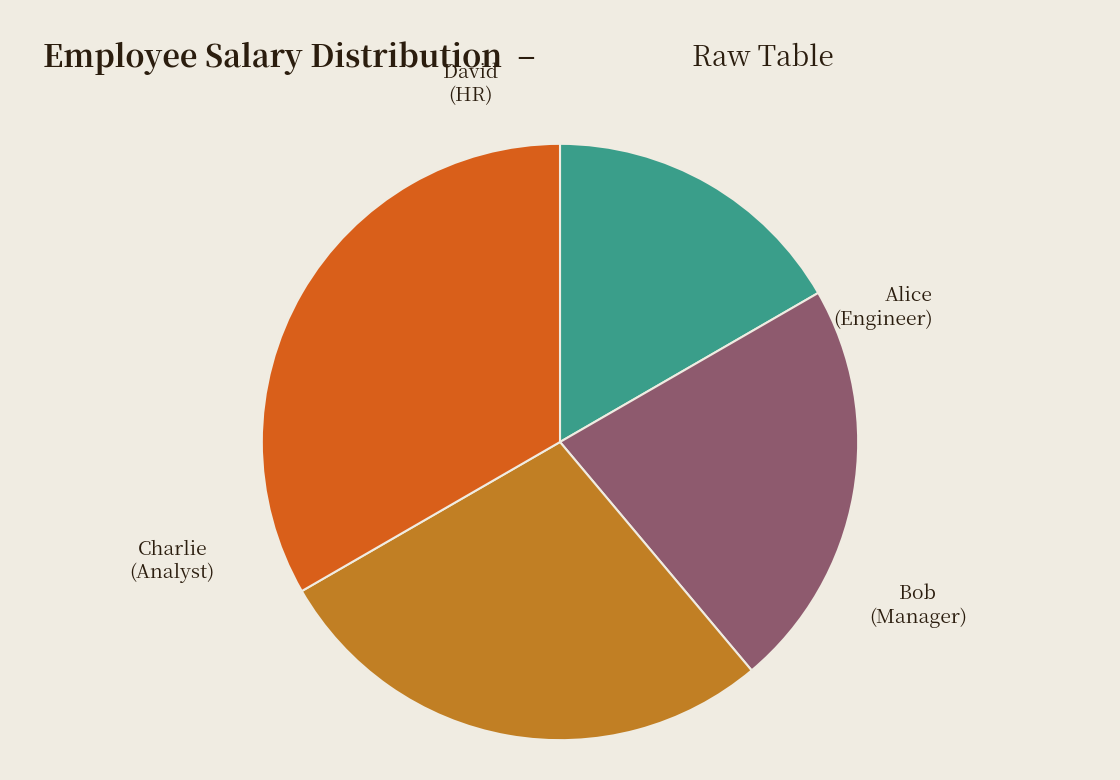

Which has a higher value, David or Alice?

David